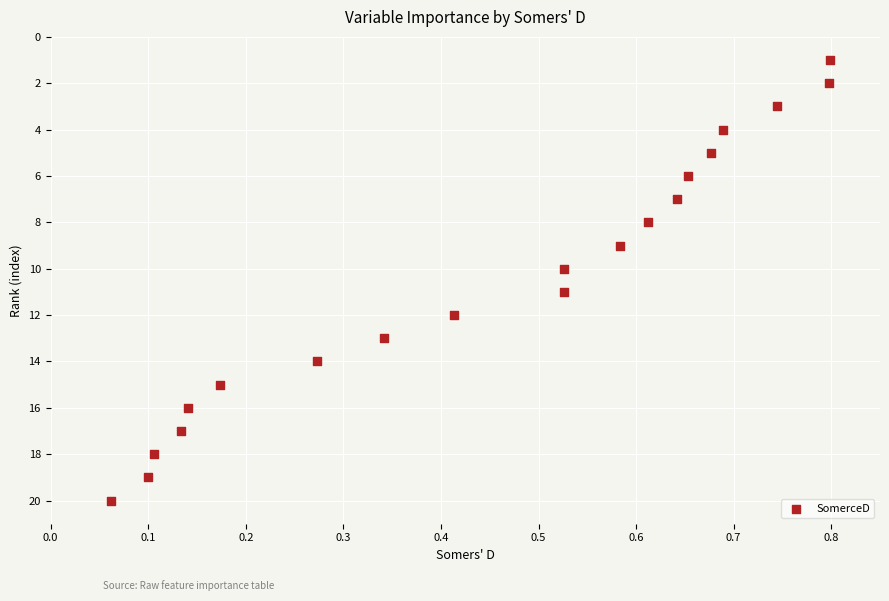

What is the range of Y values (max minus min)?

19